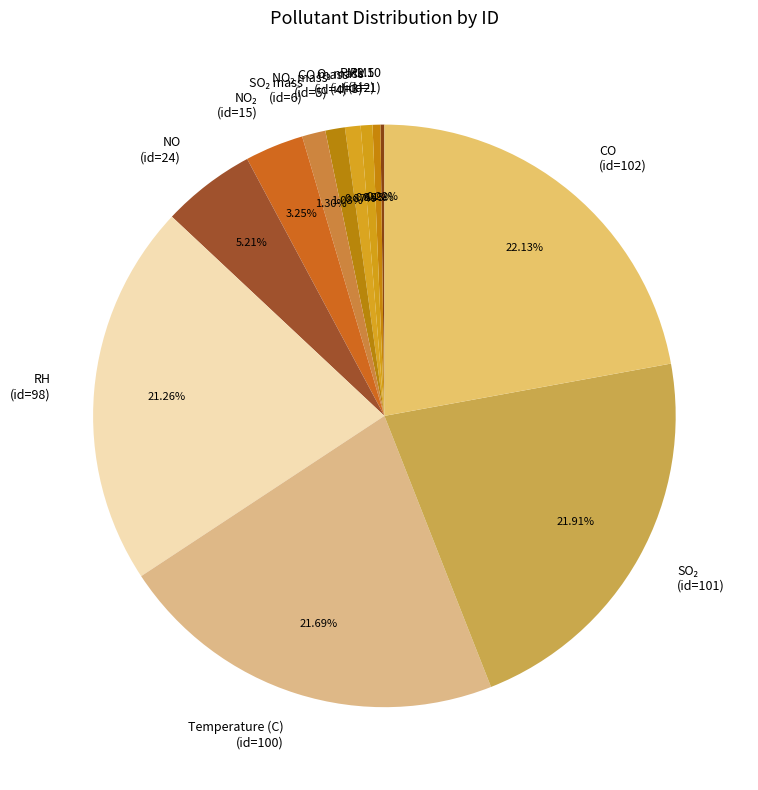

Does CO (id=102) represent more than half of the total?

No